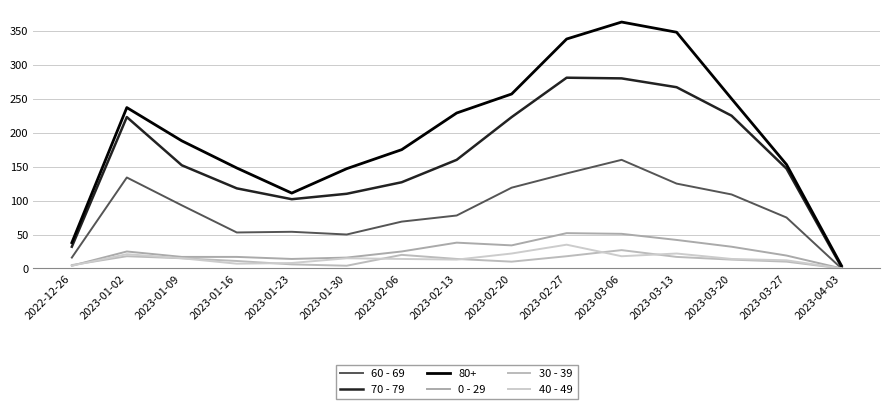

At which category does 40 - 49 reach its first local peak?

2023-01-02